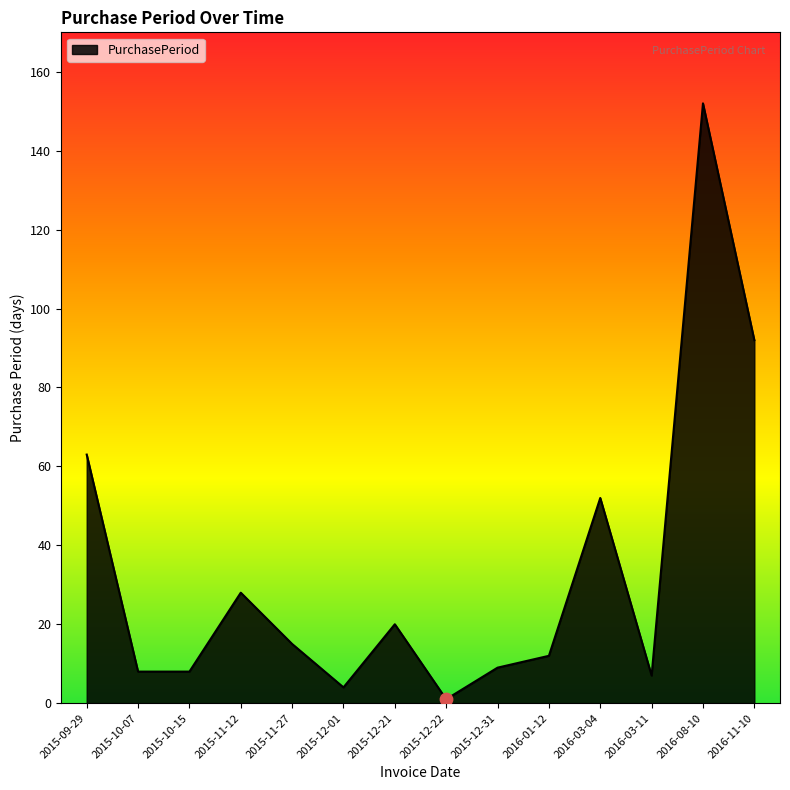

What is the change in value from 2015-09-29 to 2015-10-07?

-55